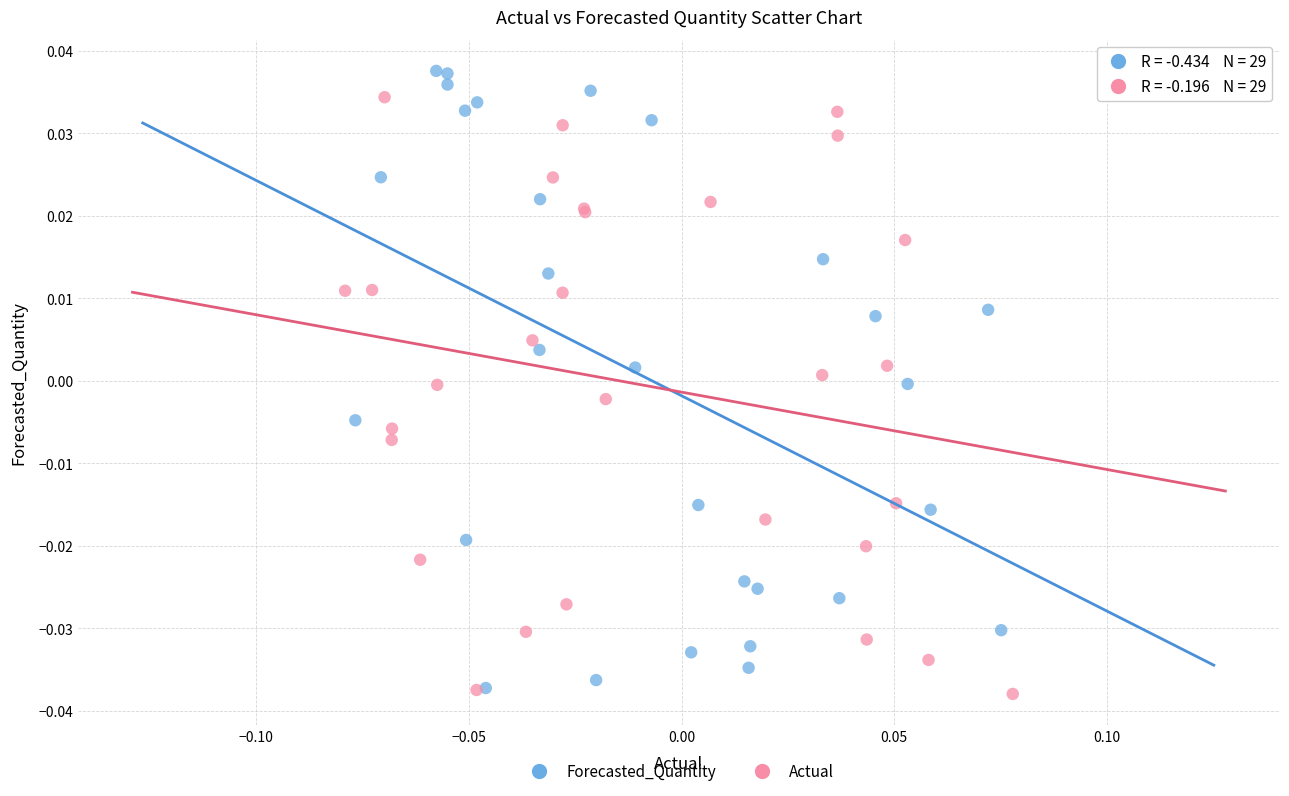

What are all the series names shown in the legend?

Forecasted_Quantity, Actual